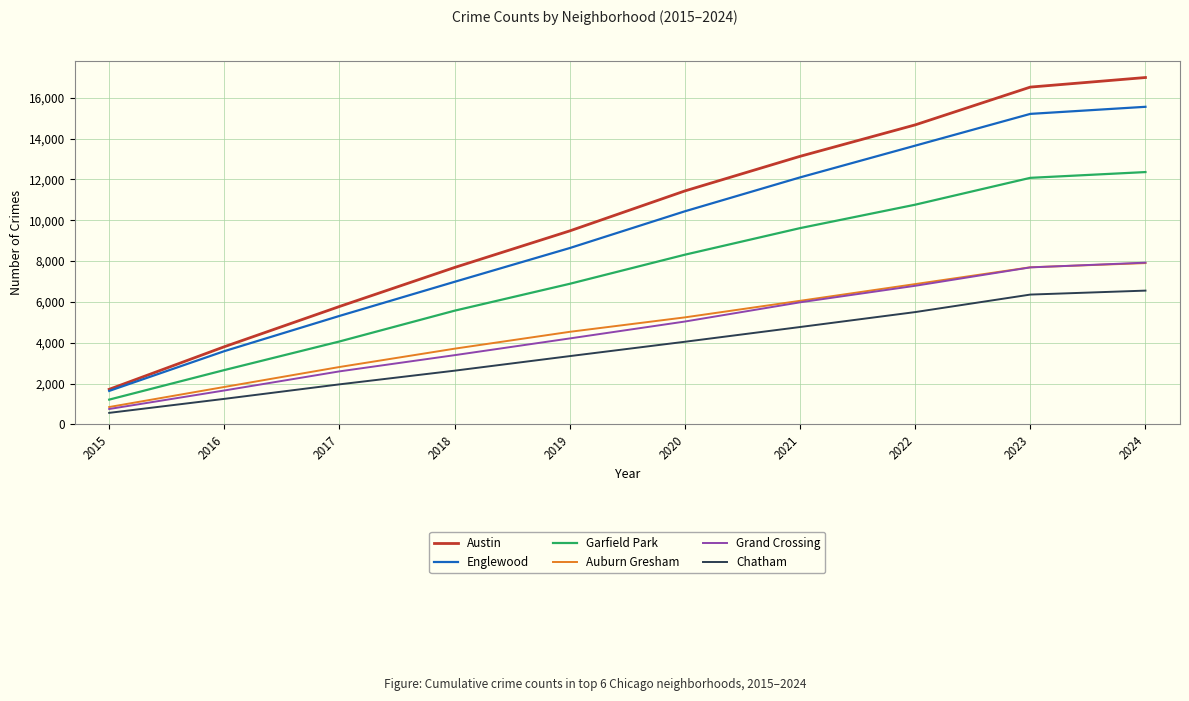

The value of Chatham at 2024 is 6555. True or false?

True